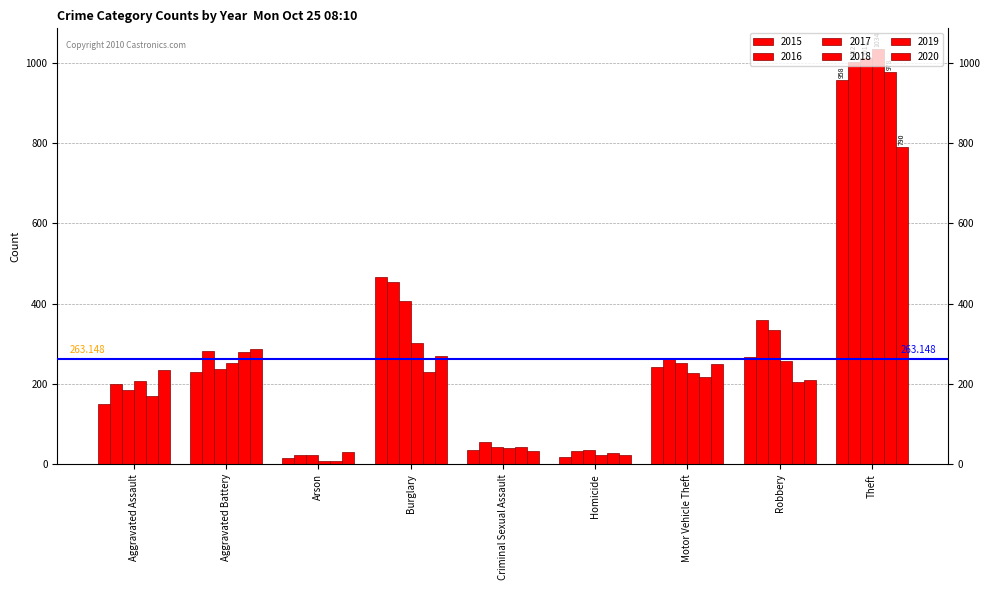

What is the label of the 5th bar from the right?

Criminal Sexual Assault